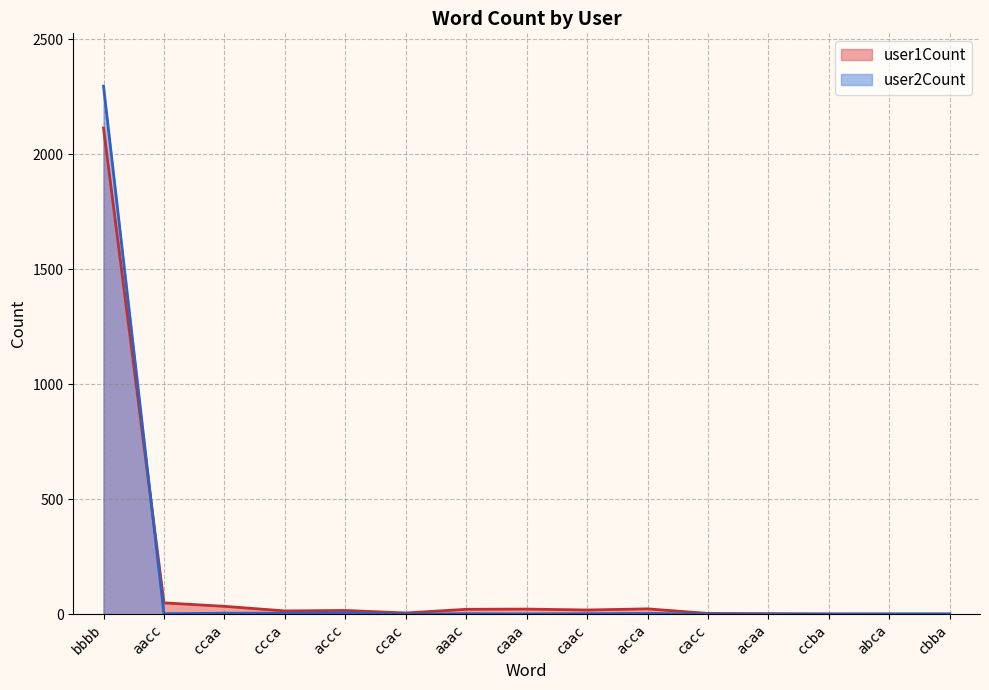

What is the difference between the maximum and minimum values in the user2Count series?

2296